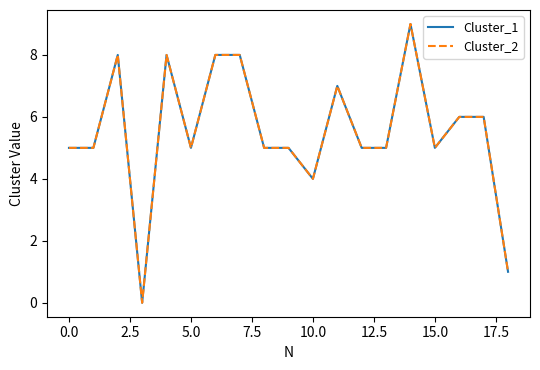

Does the chart have visible grid lines?

No